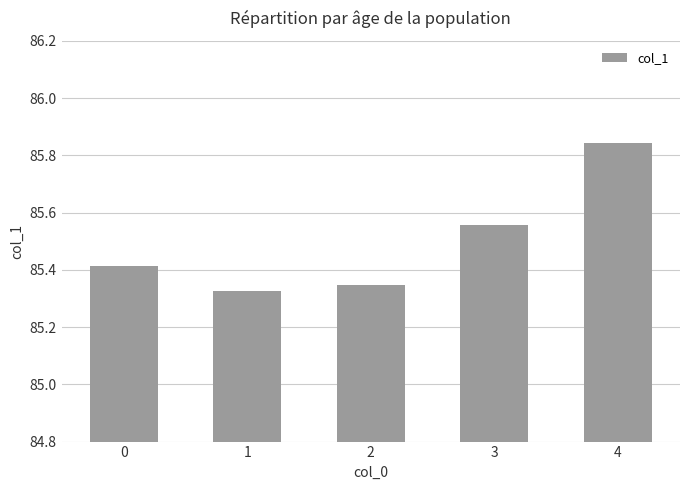

Which category has the highest value across all series?

4